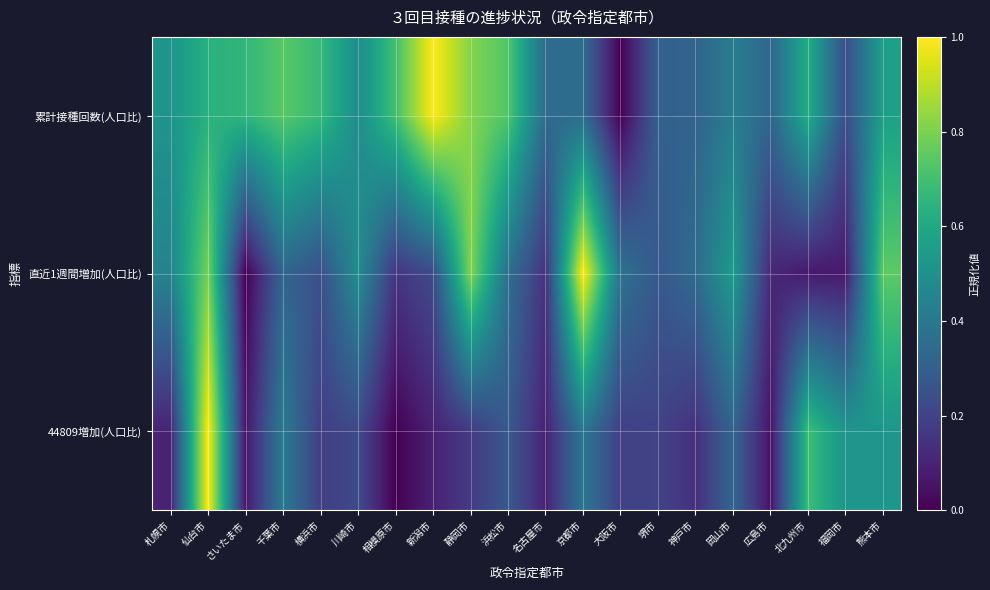

Reading left to right, what are all the values shown in this chart?

累計接種回数(人口比): 札幌市=0.5	仙台市=0.6	さいたま市=0.7	千葉市=0.7	横浜市=0.7	川崎市=0.5	相模原市=0.7	新潟市=1.0	静岡市=0.8	浜松市=0.7	名古屋市=0.4	京都市=0.4	大阪市=0.0	堺市=0.3	神戸市=0.3	岡山市=0.4	広島市=0.3	北九州市=0.6	福岡市=0.2	熊本市=0.6
直近1週間増加(人口比): 札幌市=0.4	仙台市=0.8	さいたま市=0.0	千葉市=0.3	横浜市=0.2	川崎市=0.5	相模原市=0.2	新潟市=0.2	静岡市=0.8	浜松市=0.4	名古屋市=0.1	京都市=1.0	大阪市=0.4	堺市=0.3	神戸市=0.4	岡山市=0.5	広島市=0.1	北九州市=0.1	福岡市=0.1	熊本市=0.8
44809増加(人口比): 札幌市=0.1	仙台市=1.0	さいたま市=0.1	千葉市=0.4	横浜市=0.2	川崎市=0.2	相模原市=0.0	新潟市=0.1	静岡市=0.2	浜松市=0.3	名古屋市=0.1	京都市=0.4	大阪市=0.2	堺市=0.2	神戸市=0.1	岡山市=0.3	広島市=0.1	北九州市=0.7	福岡市=0.5	熊本市=0.5